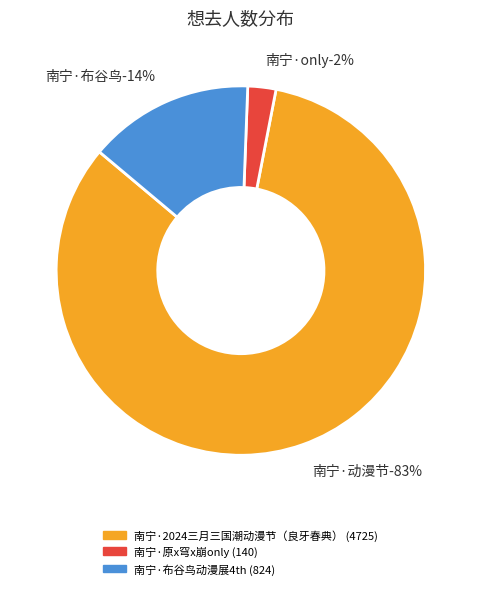

How many segments does this pie chart have?

3